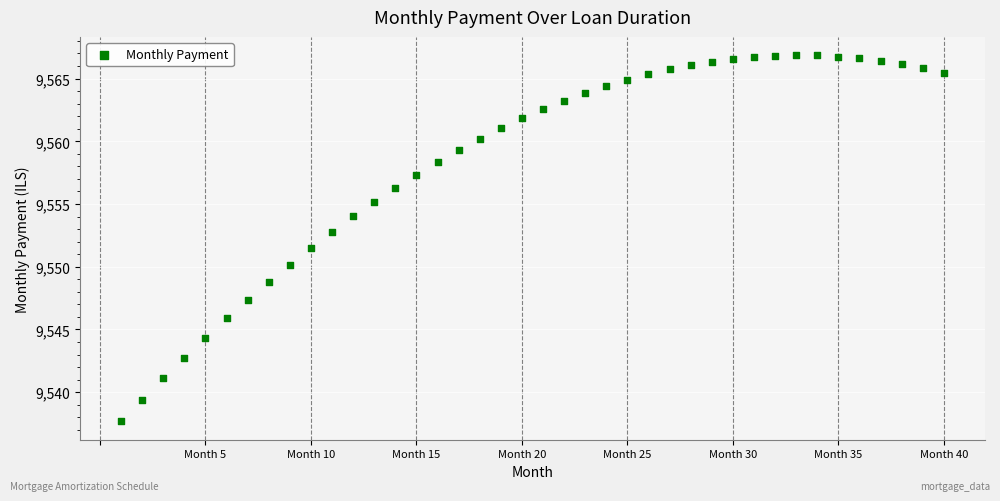

What is the range of Y values (max minus min)?

29.2